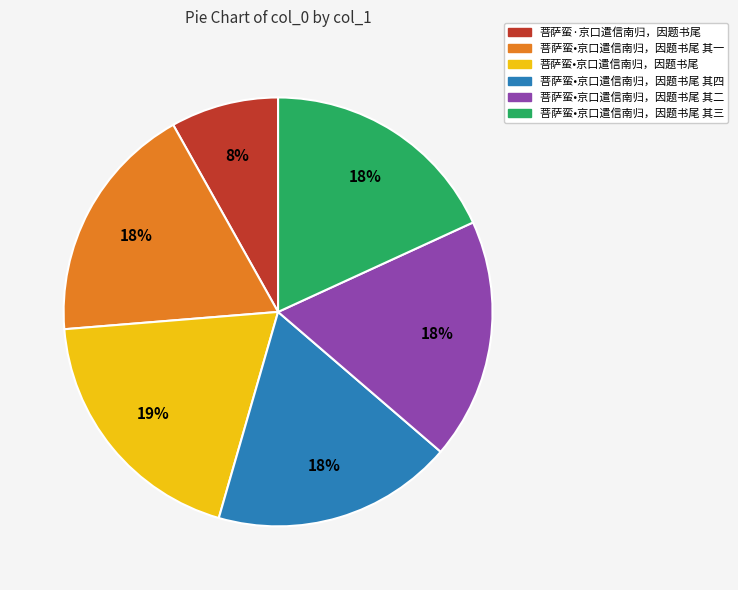

True or false: 菩萨蛮•京口遣信南归，因题书尾 accounts for 32% of the total.

False